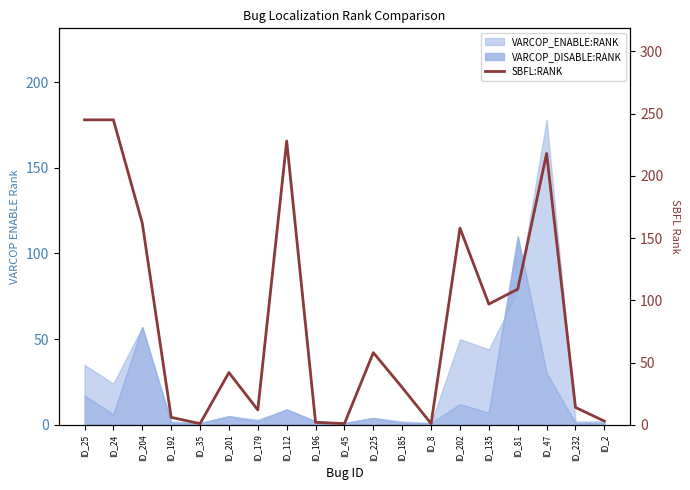

What is the average value?

86